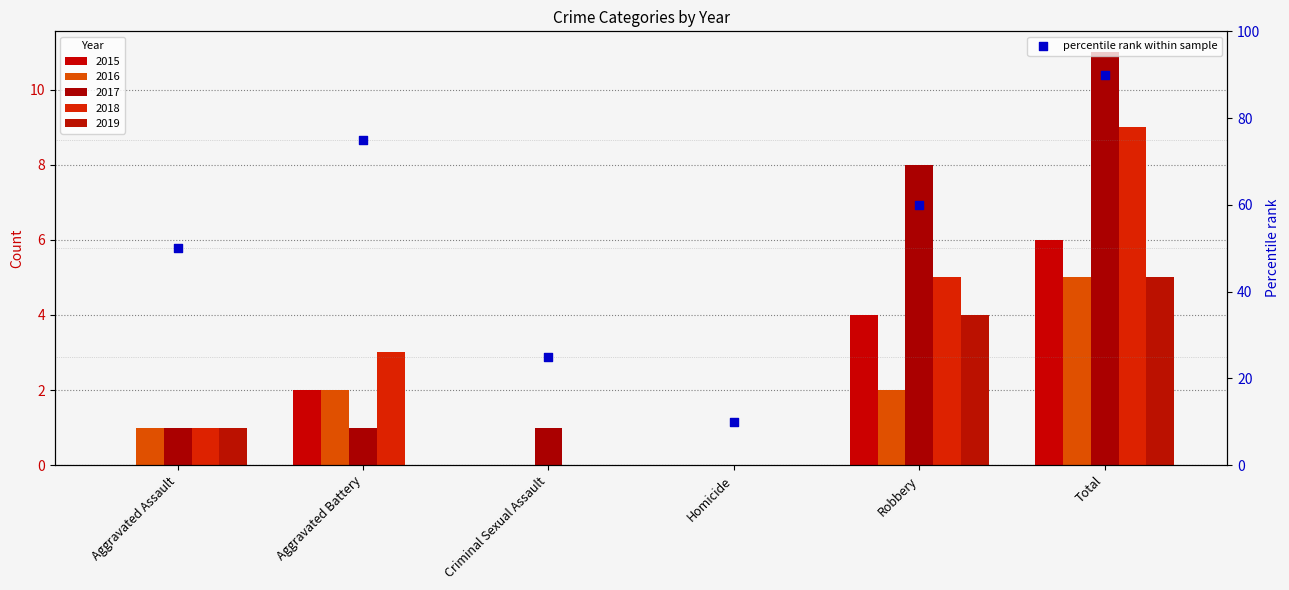

Approximately how many times larger is the value at Robbery compared to Total?

0.7